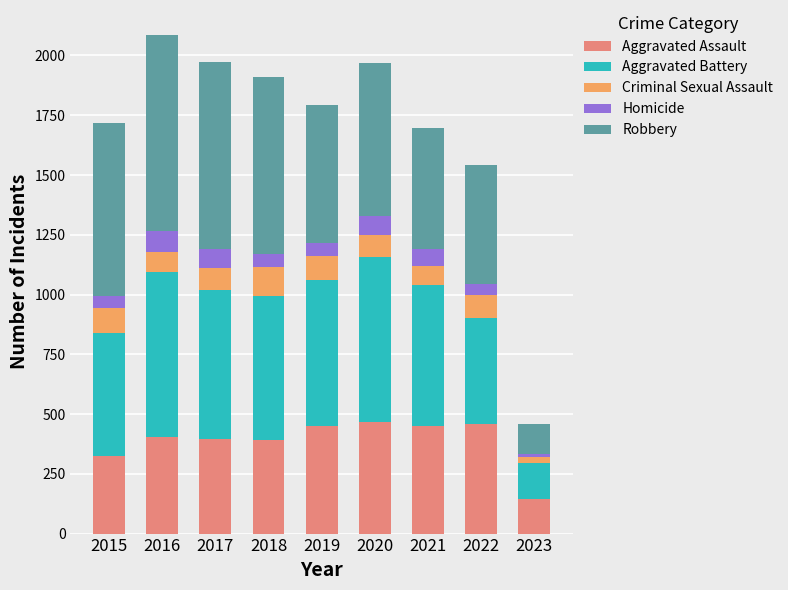

What is the total value across all series at 2020?

1968